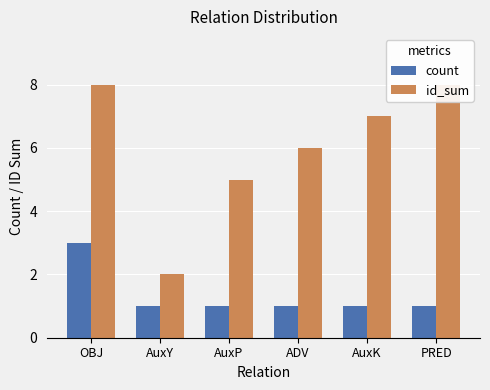

How many values in the count series exceed 1?

1